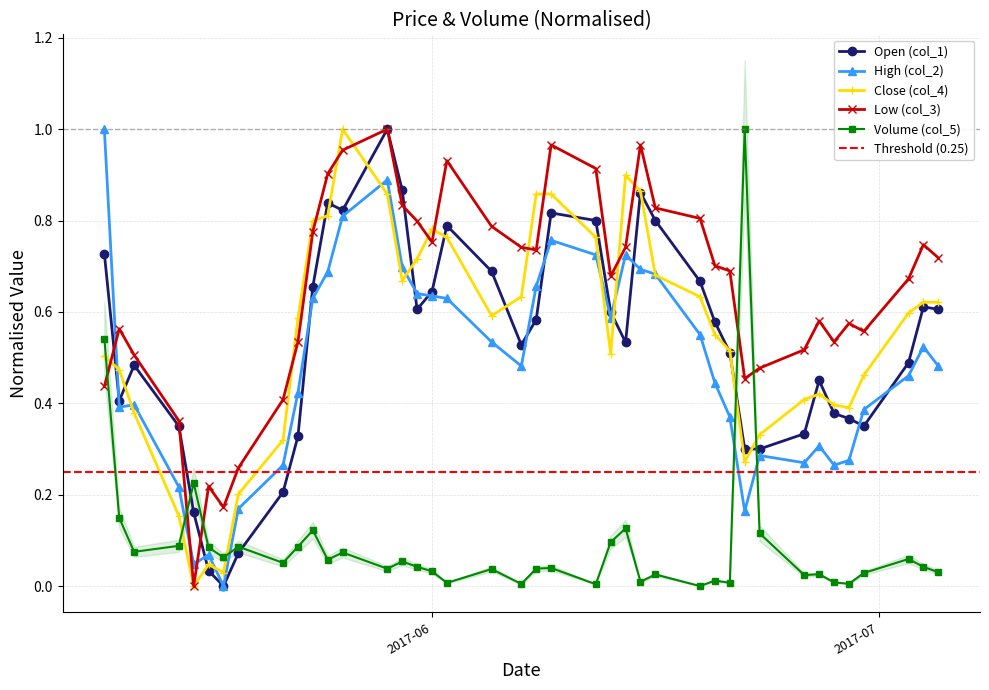

Is it true that col_5 equals 0.0 at 20170629?

True